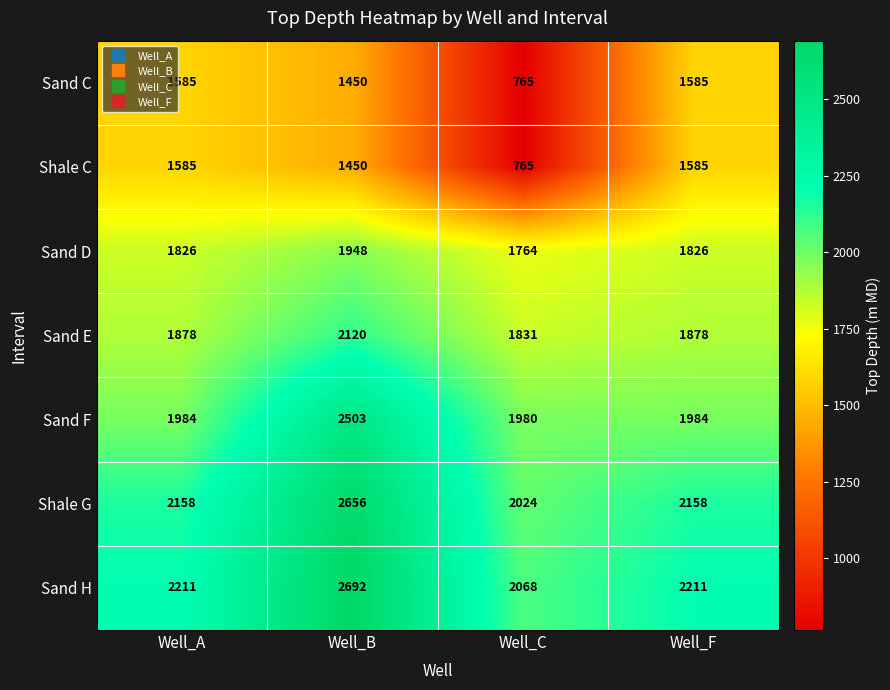

At which category is the sum across all series the highest?

Well_B